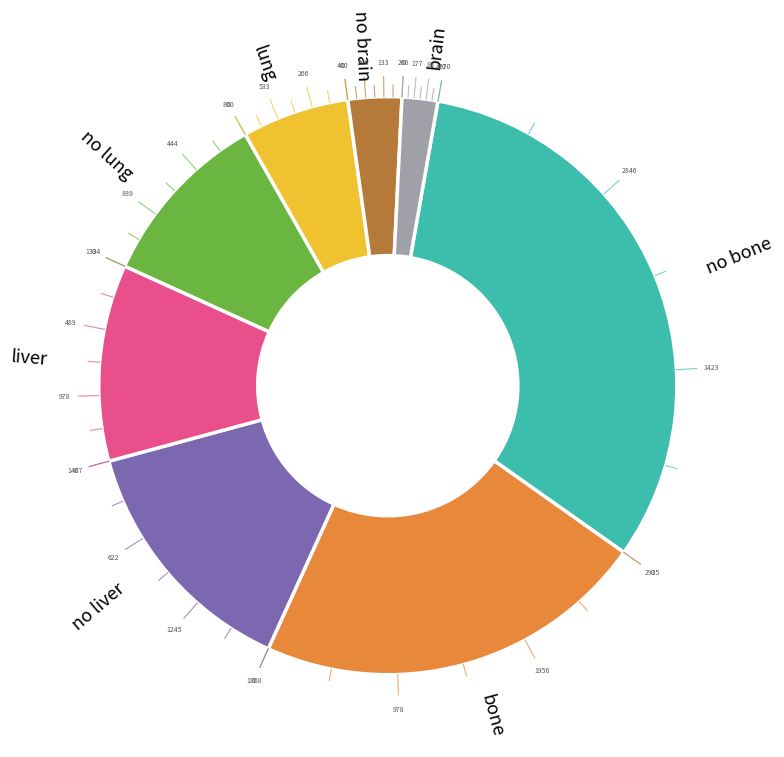

The liver slice represents 25% of the pie. True or false?

False